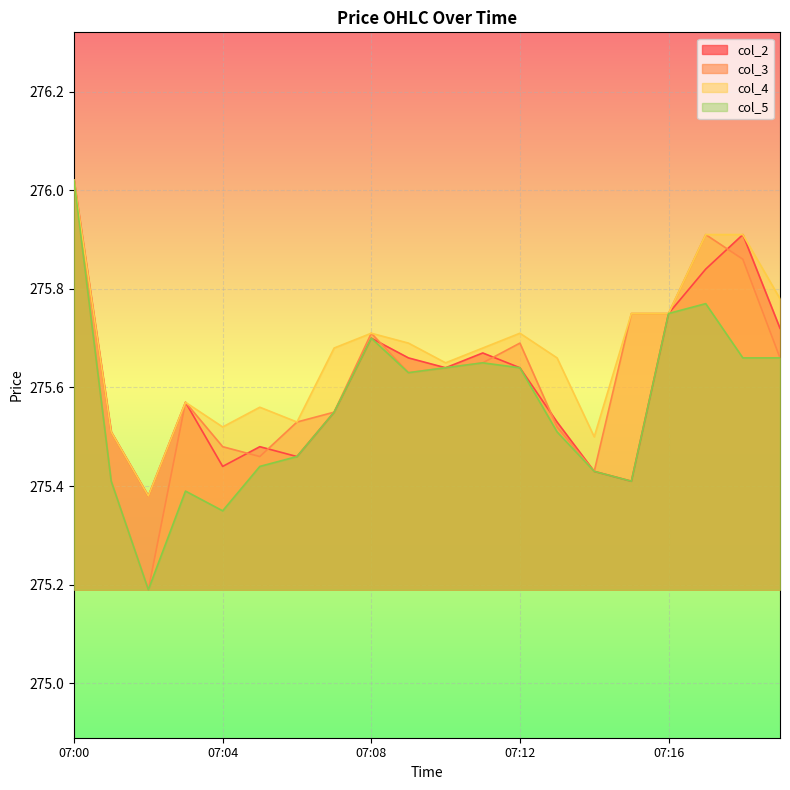

True or false: col_5 and col_4 intersect in this chart.

False